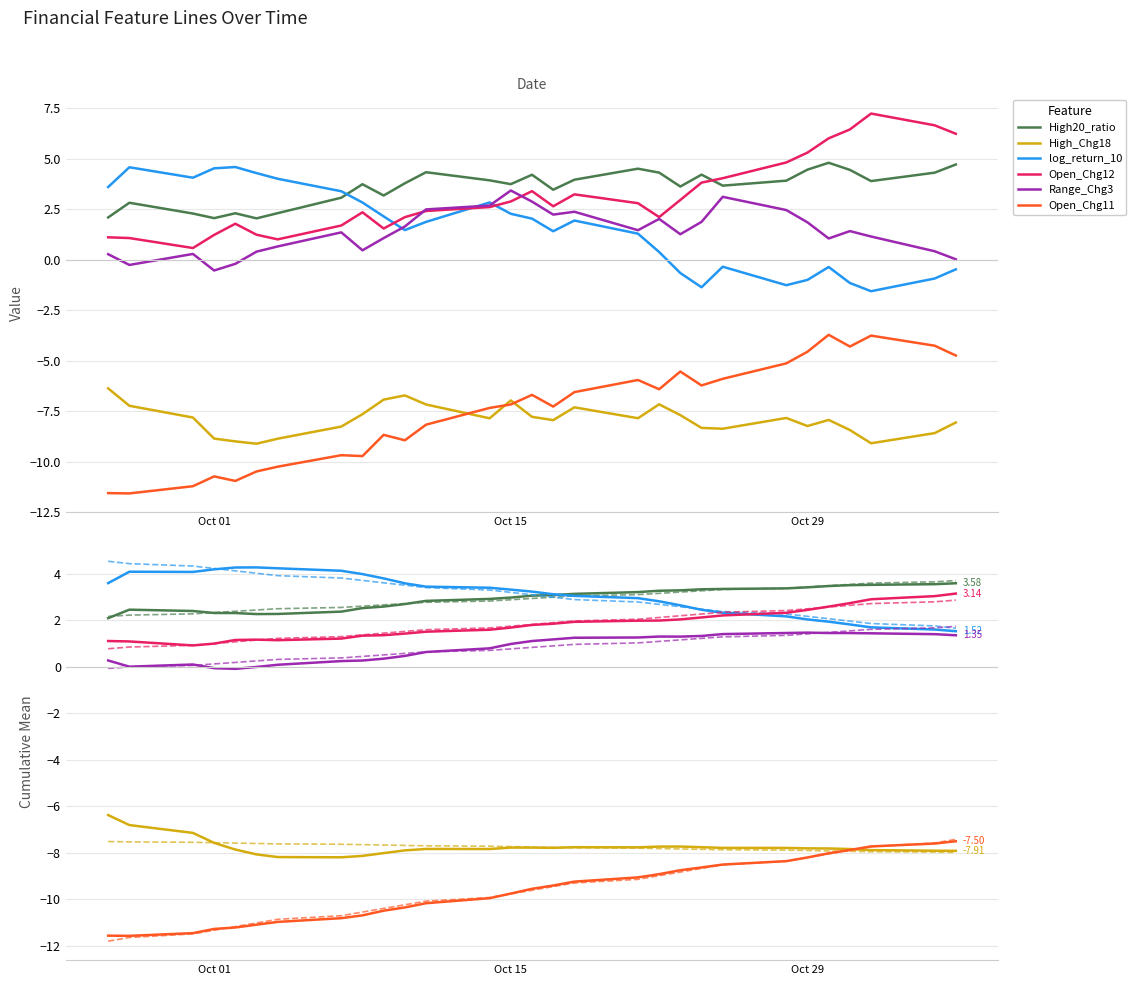

True or false: High_Chg18 and log_return_10 cross at least once.

False